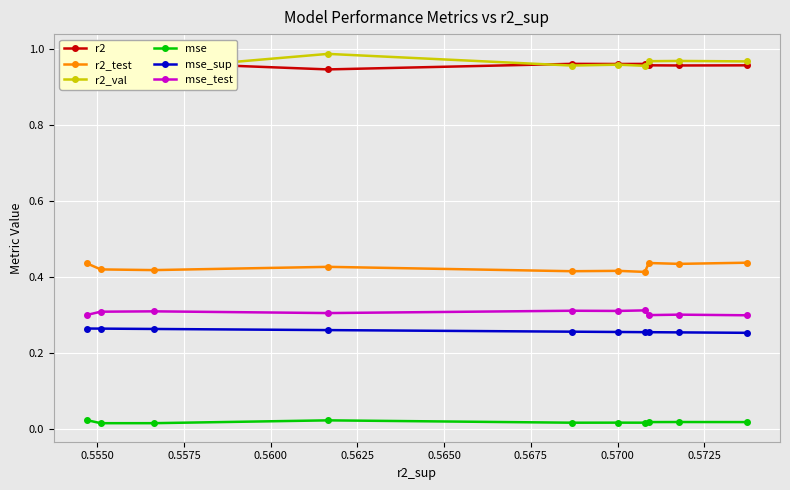

True or false: r2_test has more than 0 interior local peaks.

True